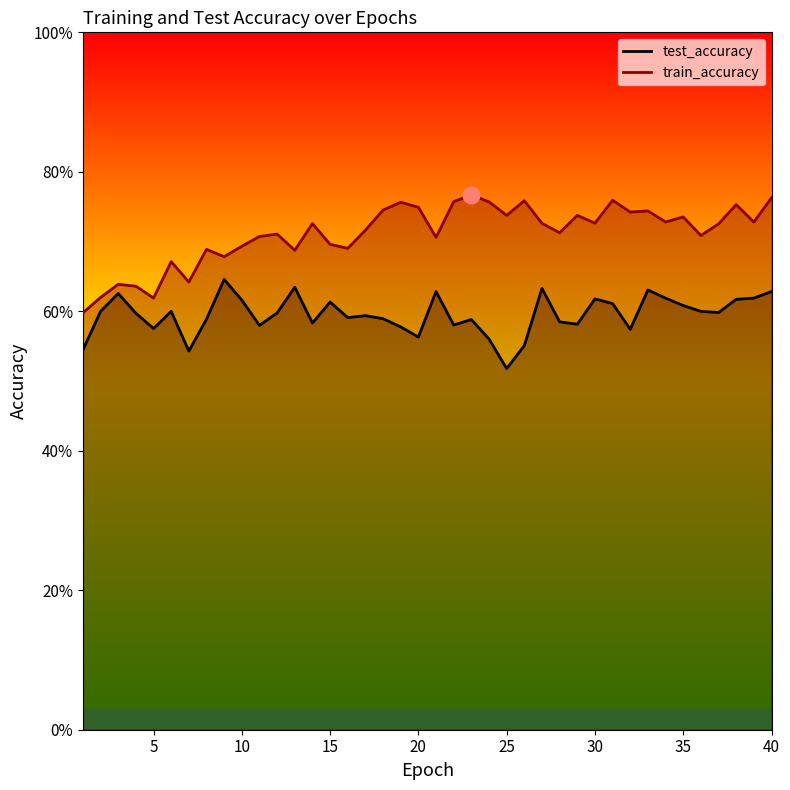

What is the sum of the test_accuracy values at 9 and 16?

1.2